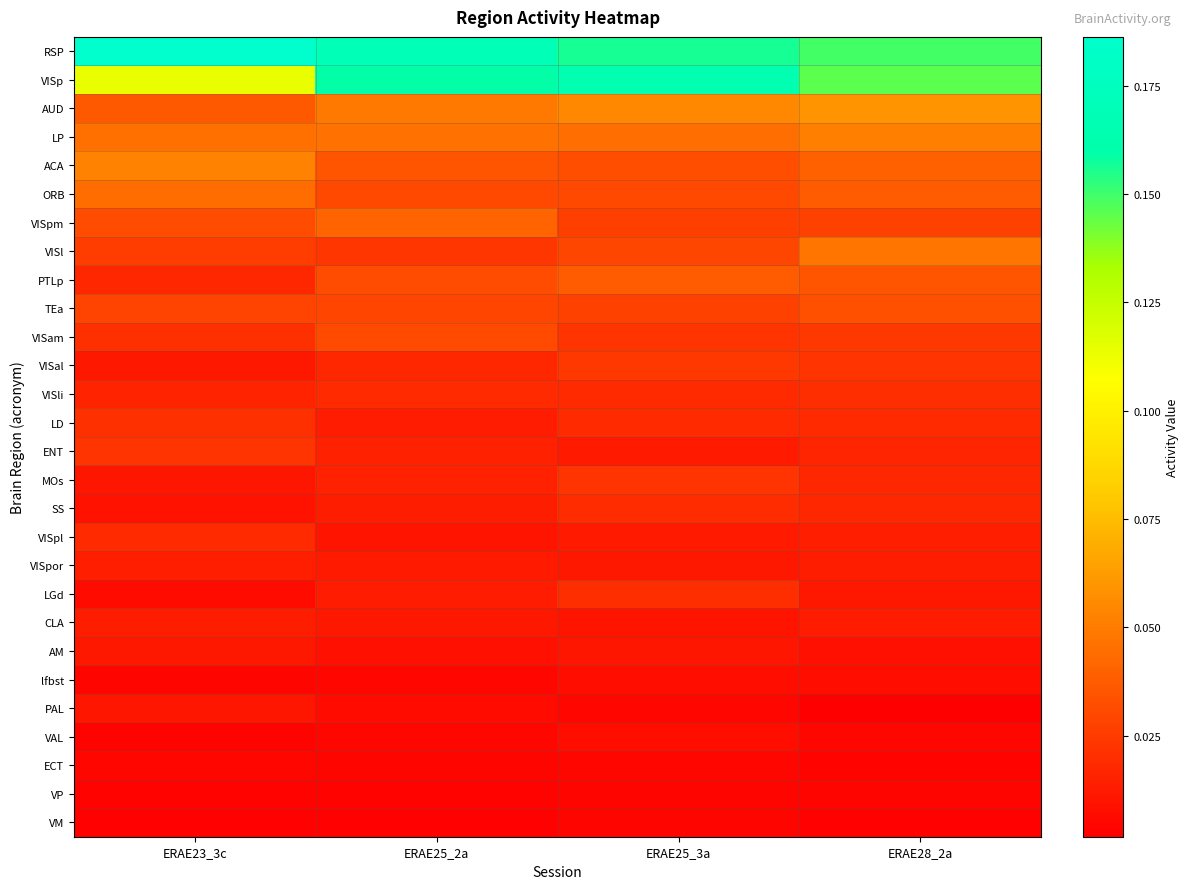

What is the spread (max minus min) of values at ERAE25_2a?

0.2